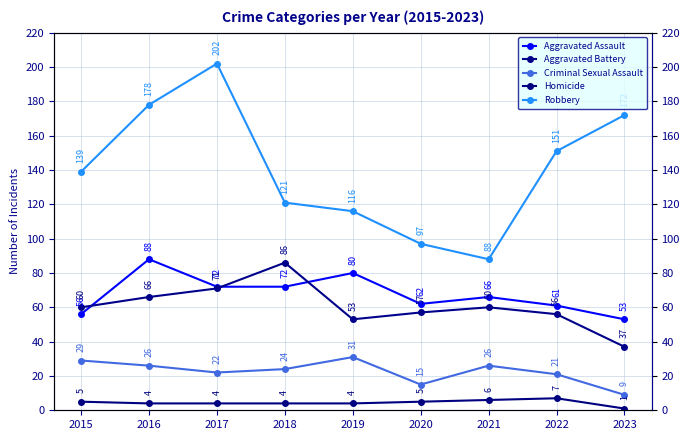

Rank the series by their maximum value, from lowest to highest.

Homicide, Criminal Sexual Assault, Aggravated Battery, Aggravated Assault, Robbery